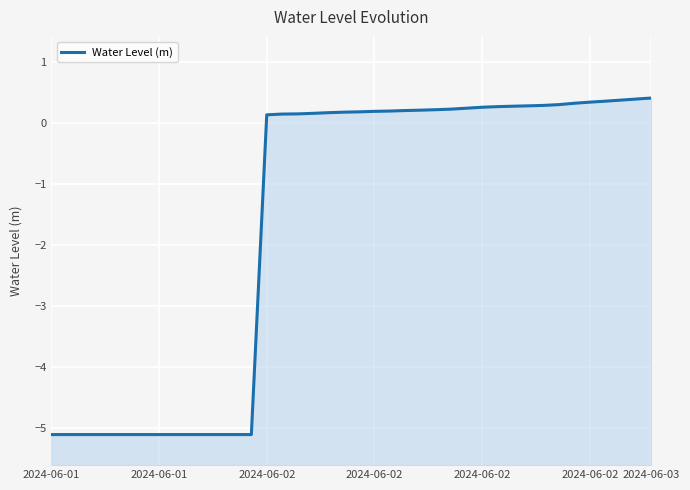

True or false: the data has more than 1 interior local peaks.

False